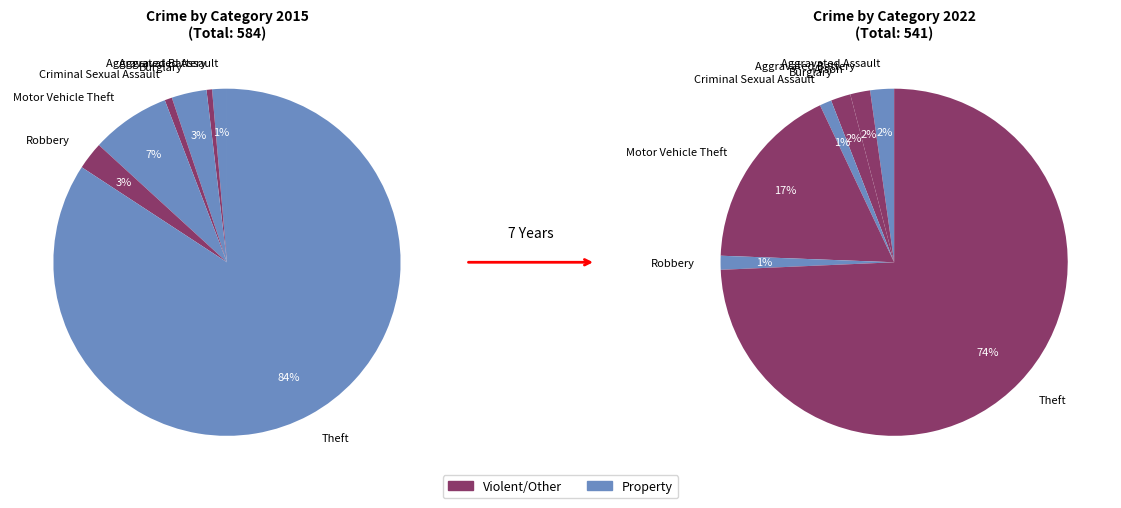

To the nearest percent, what portion does Criminal Sexual Assault represent?

1%